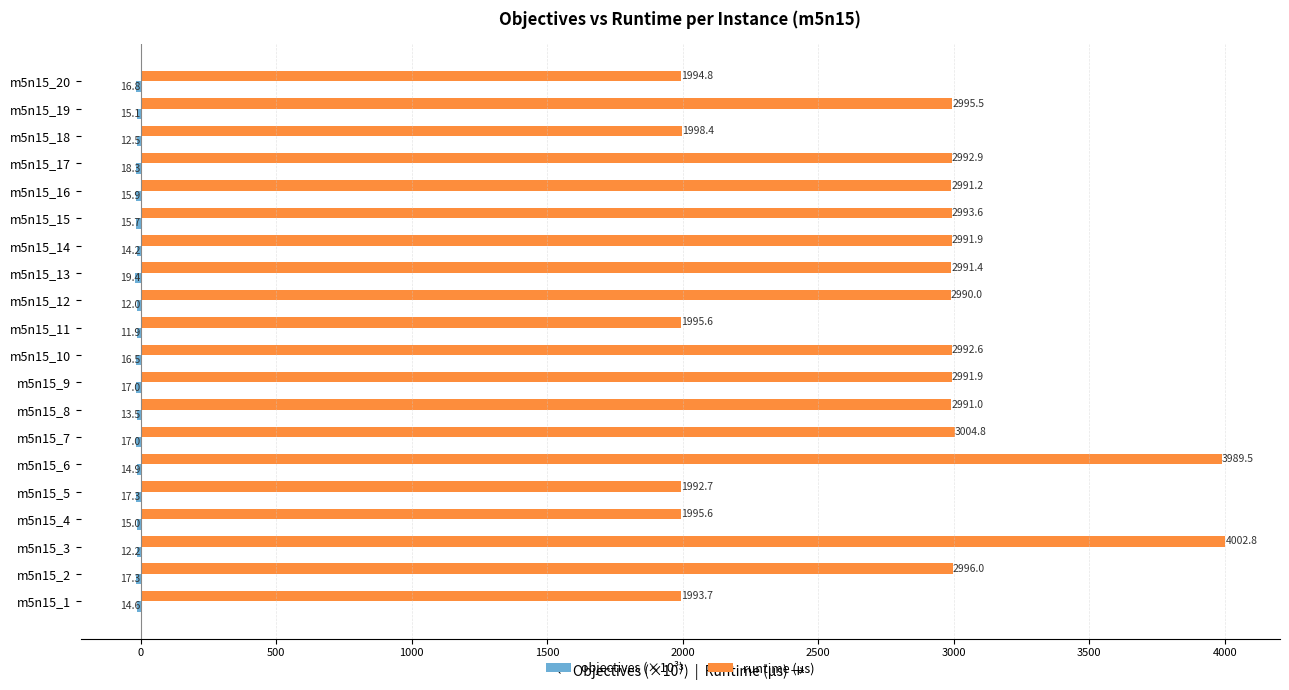

At which category is the sum across all series the highest?

m5n15_3